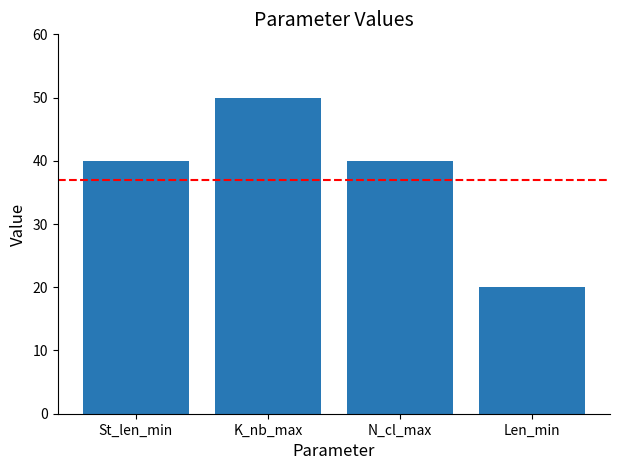

What value does the data have at K_nb_max?

50